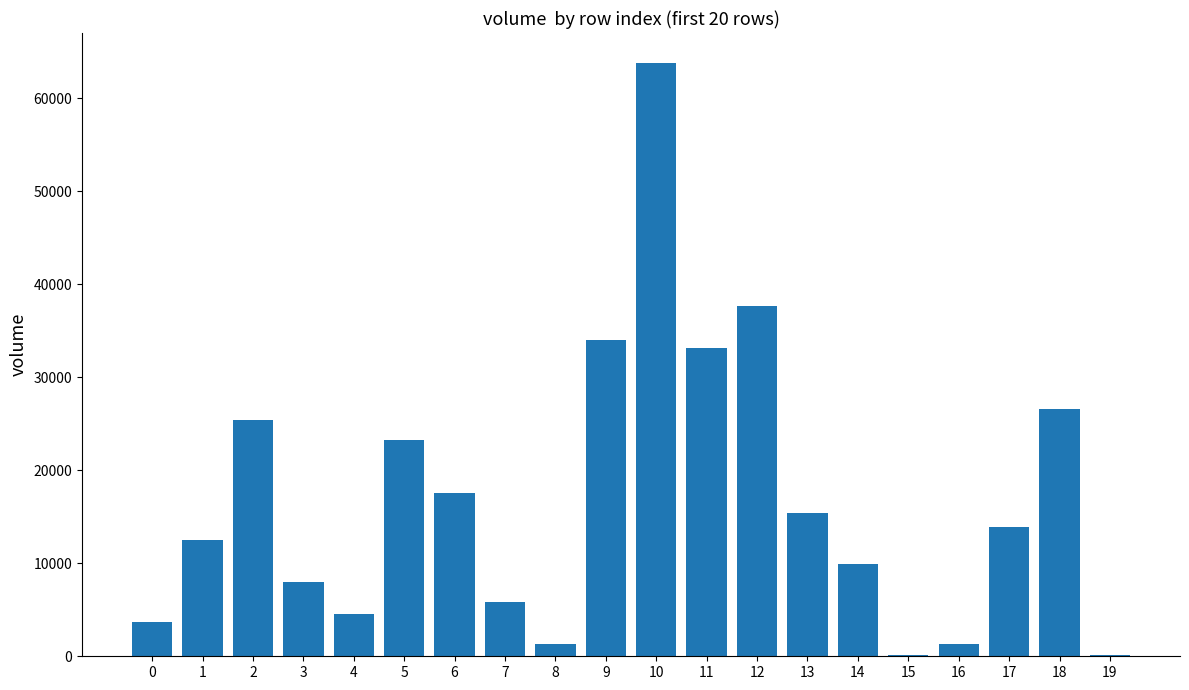

At which label does the data first exceed 13886?

2